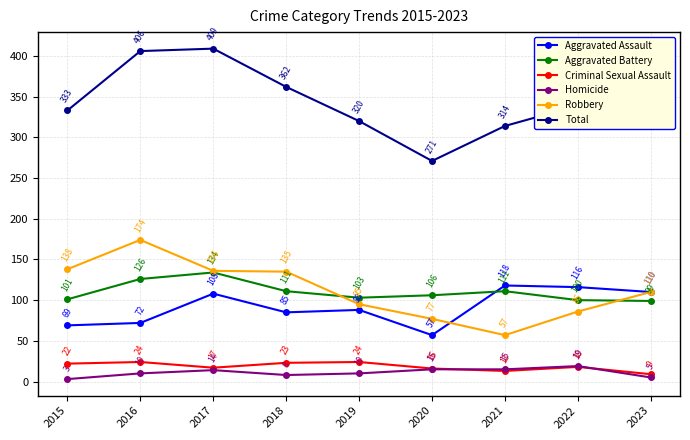

How many values in the Aggravated Assault series are below 88?

4